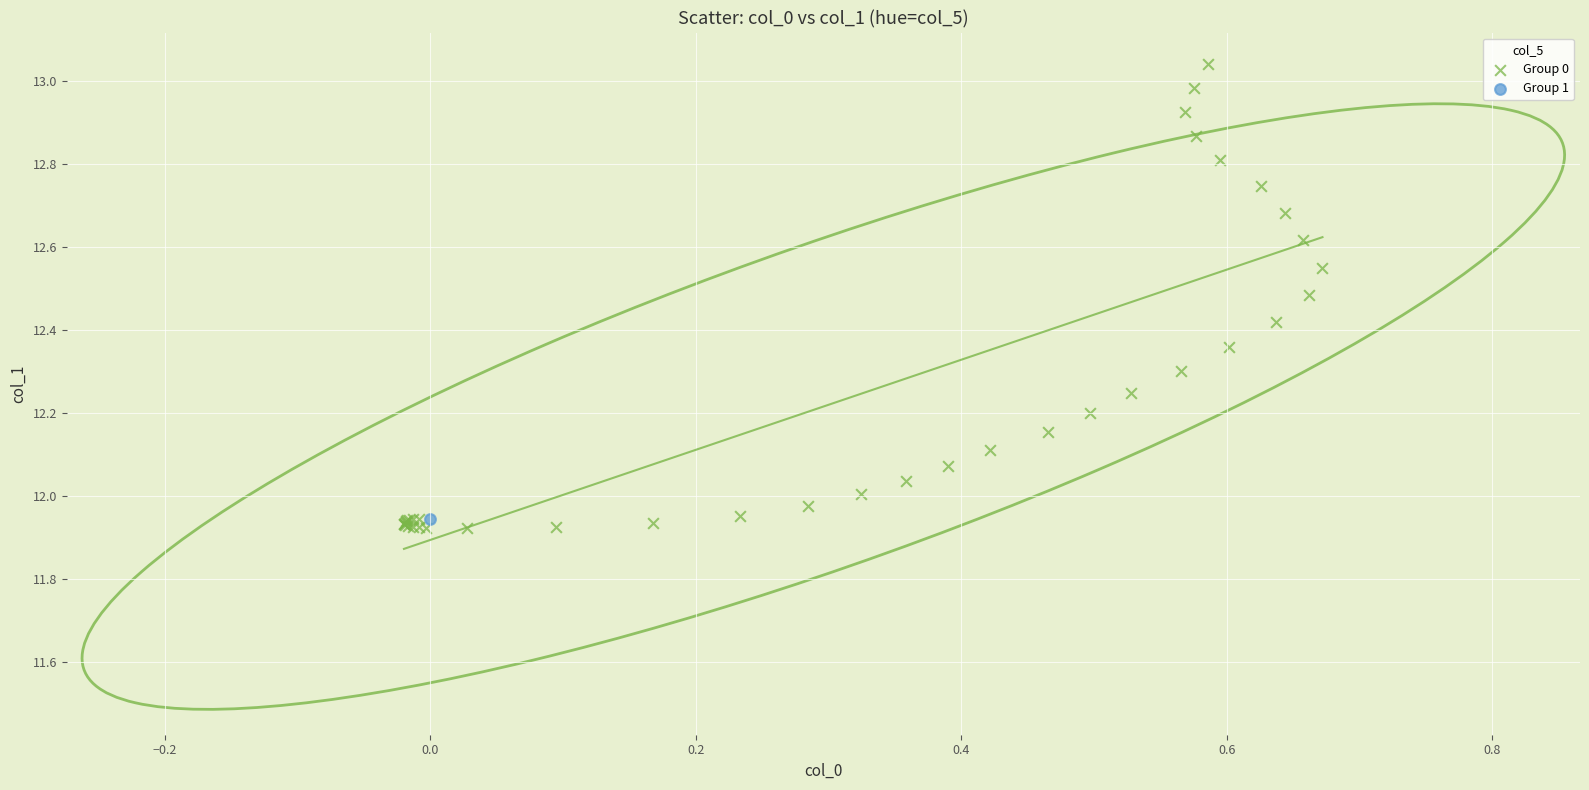

What are all the series names shown in the legend?

Group 0, Group 1